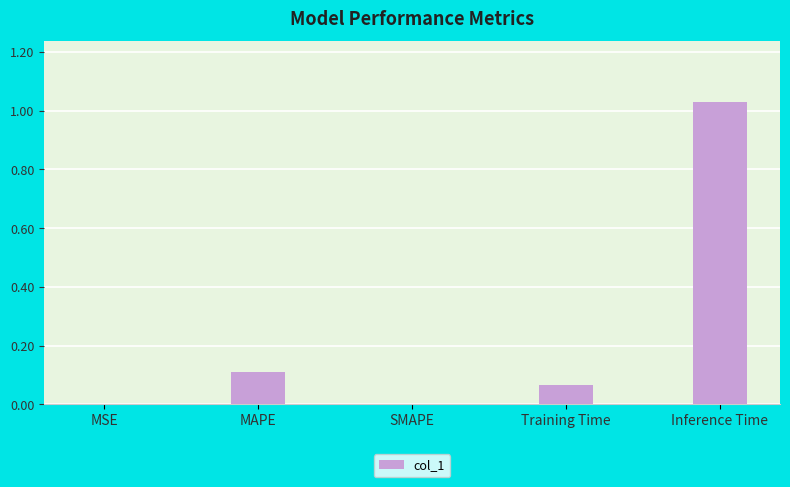

Which category has the highest value across all series?

Inference Time